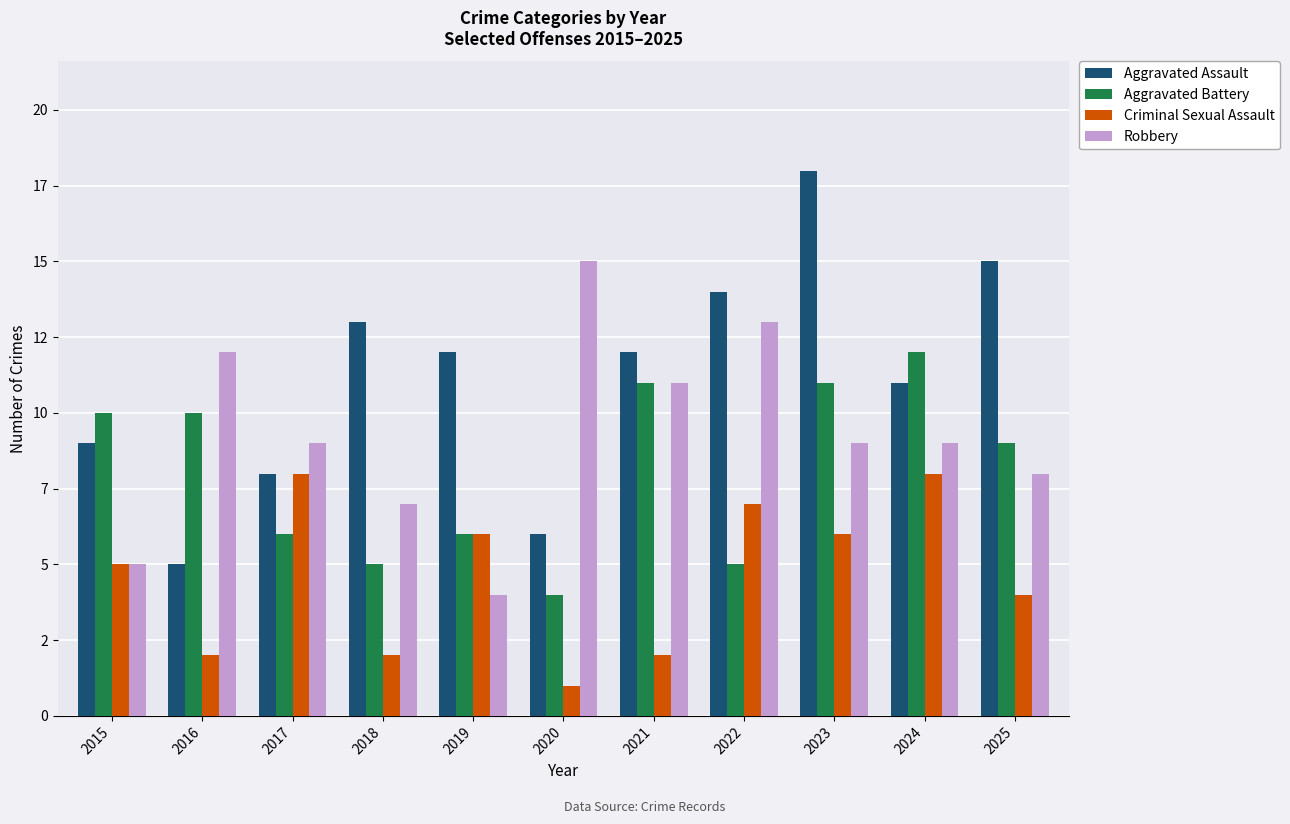

What is the sum of all Robbery values?

102